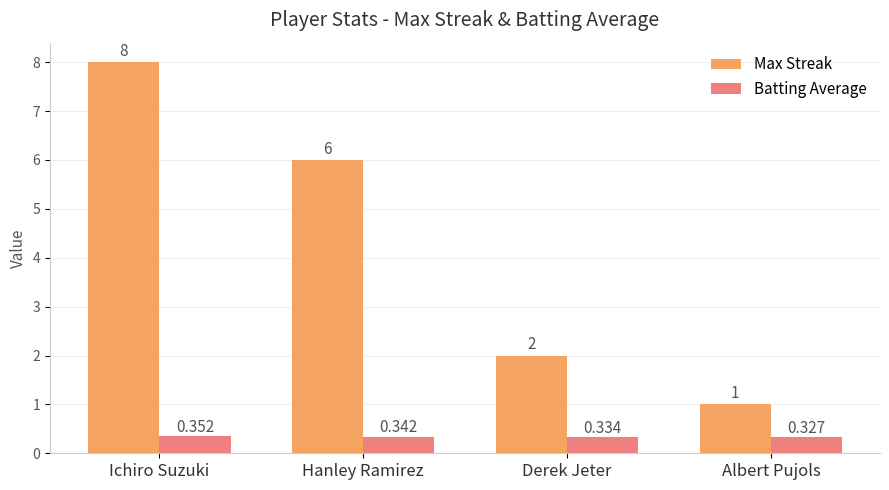

Which series changed the most between Hanley Ramirez and Albert Pujols?

Max Streak